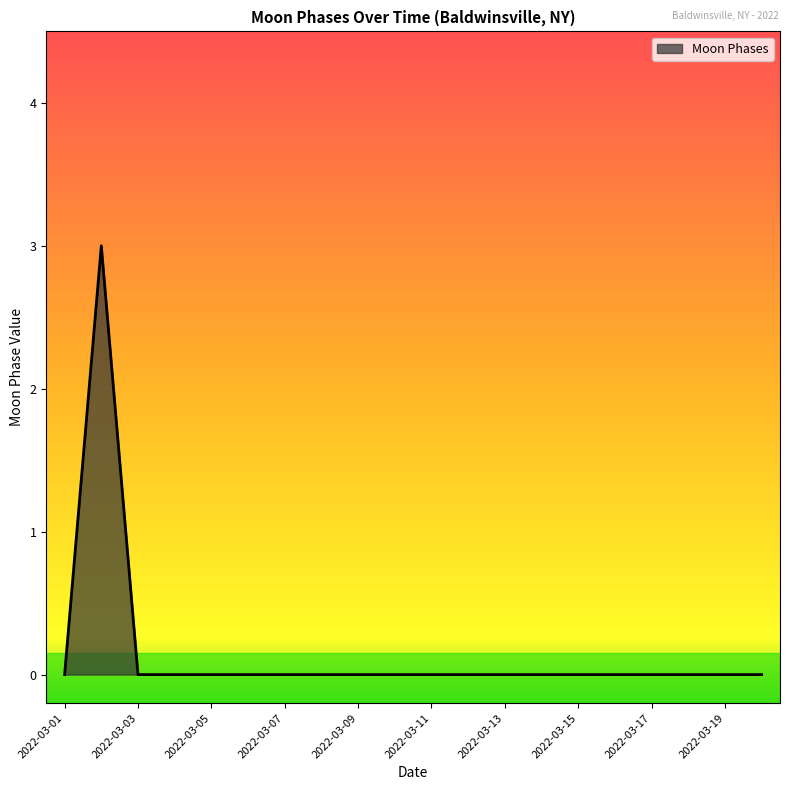

How many interior local peaks (higher than both neighbors) does the data have?

1